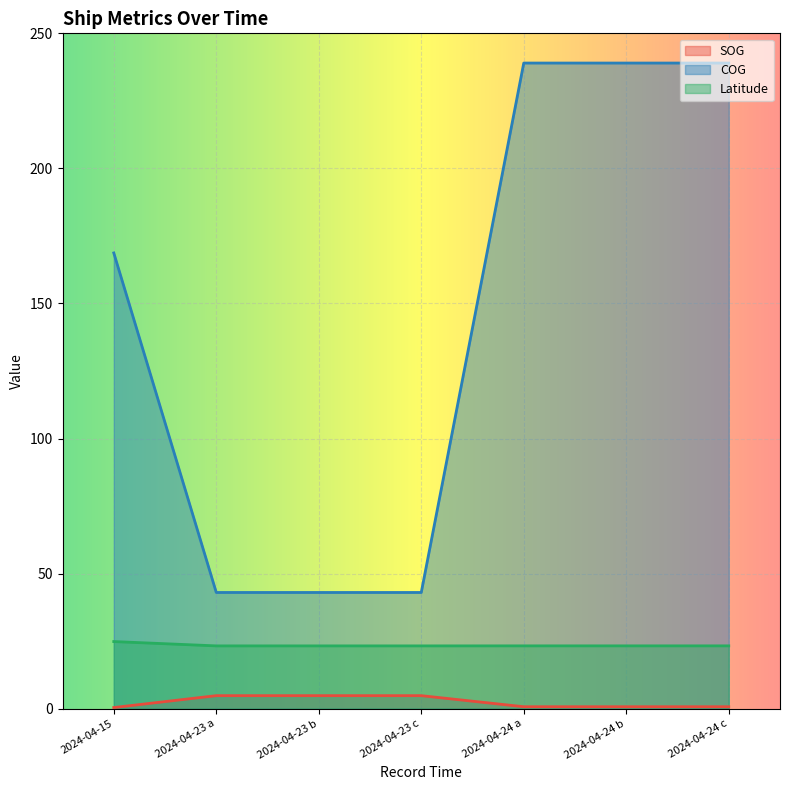

Rank the series at 2024-04-24 a from lowest to highest value.

SOG, Latitude, COG